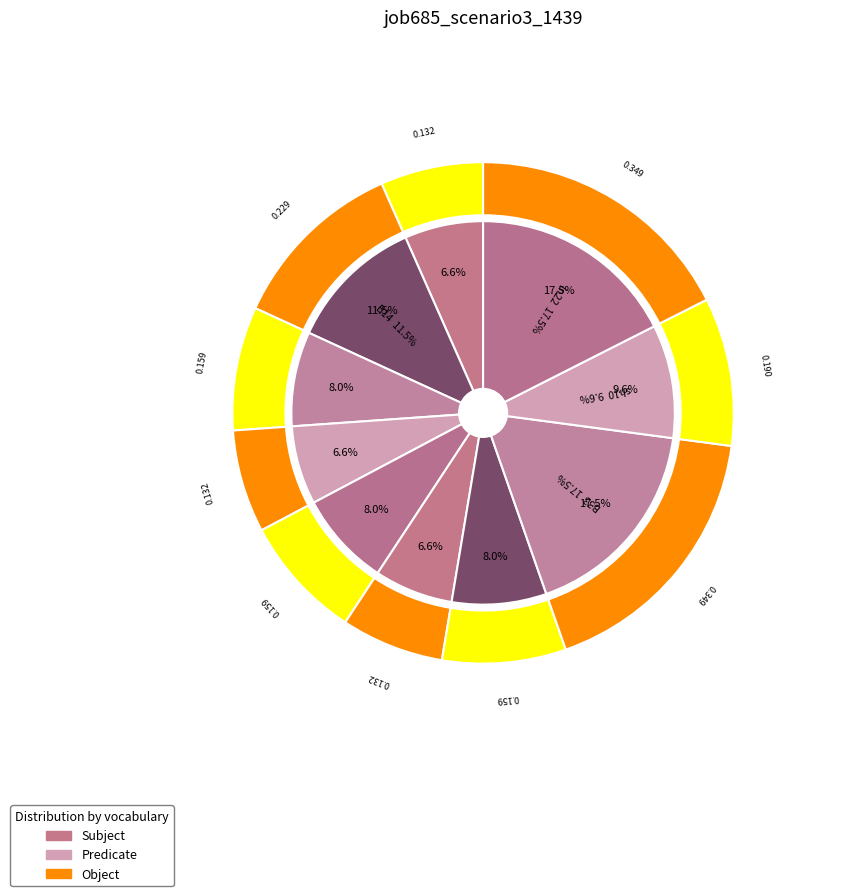

To the nearest percent, what is the combined percentage of in22 and sh10?

27%